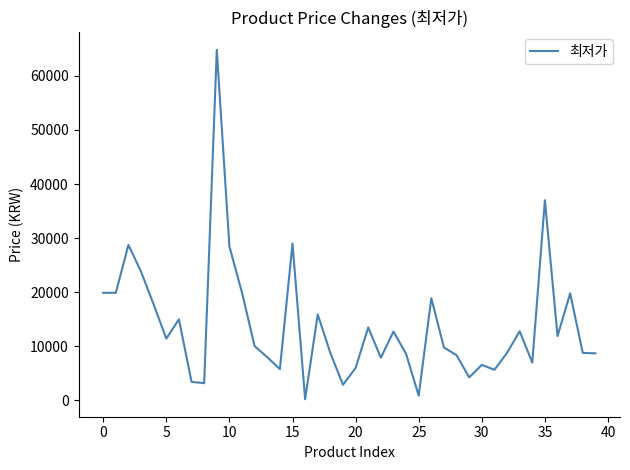

What is the greatest value displayed?

64800